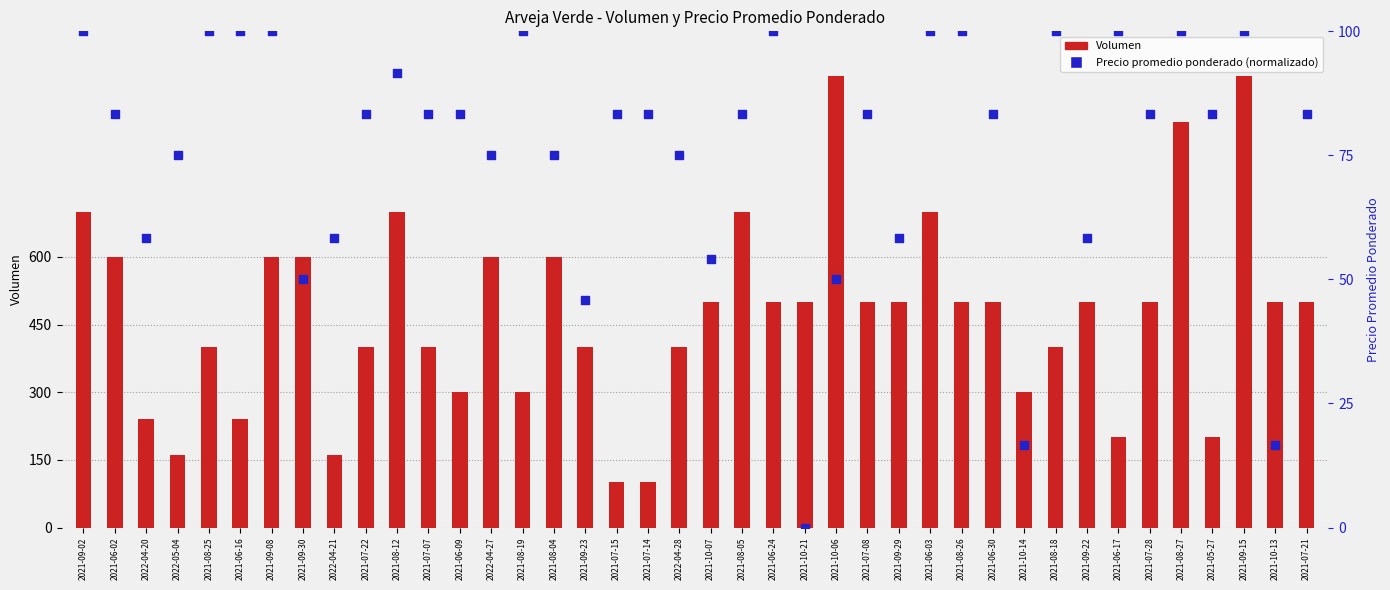

Is the value of Precio promedio ponderado (normalizado) at 2021-09-30 greater than the value of Volumen at 2021-06-02?

No